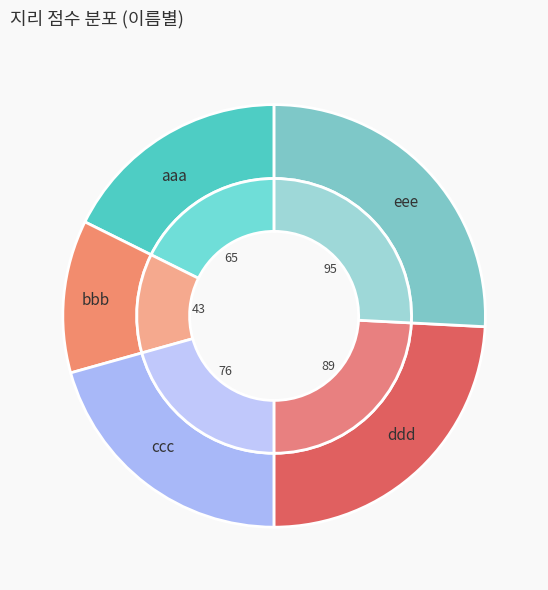

Count the number of slices in the pie.

5